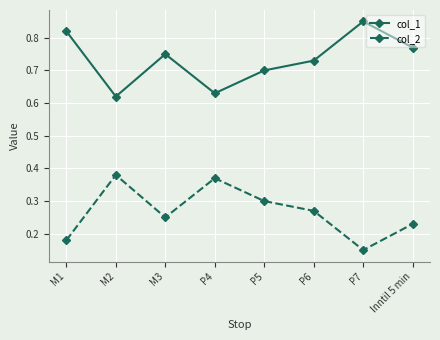

Count the col_2 values in the range 0 to 1.

8